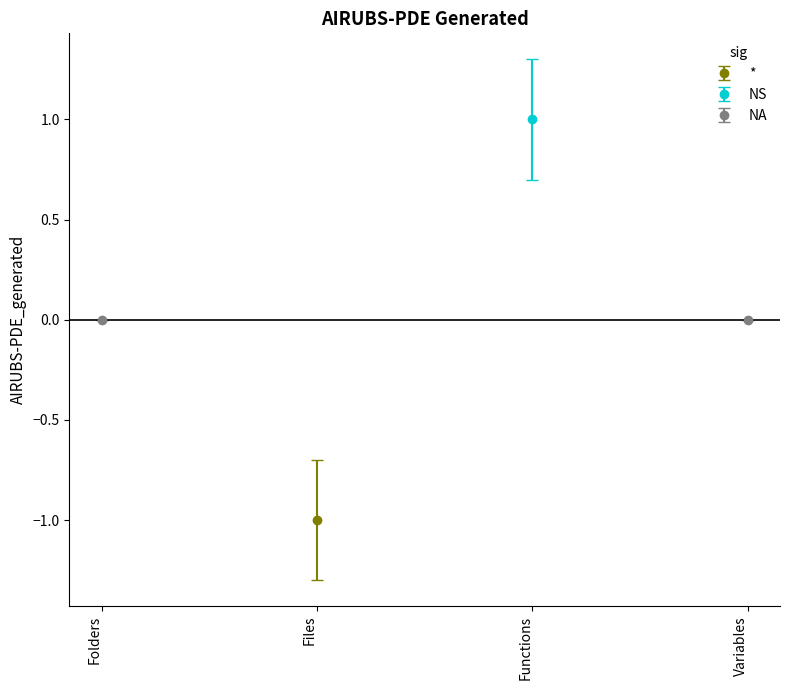

What position from the right is Variables?

1